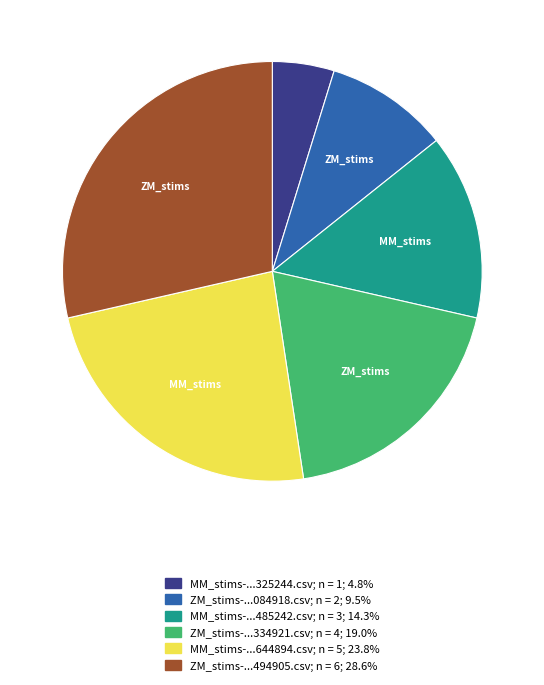

Is there a majority slice in this chart?

No